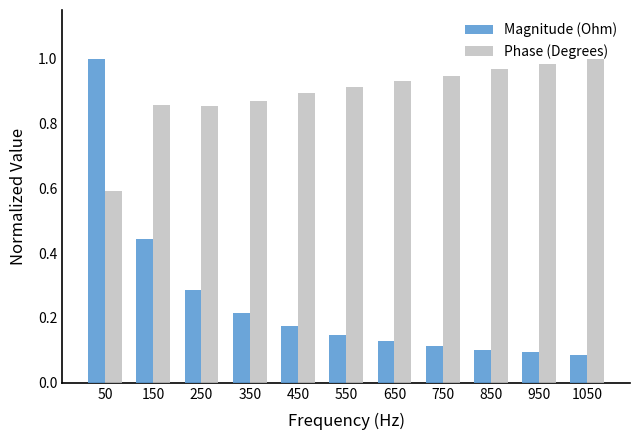

What is the spread (max minus min) of values at 450?

0.7